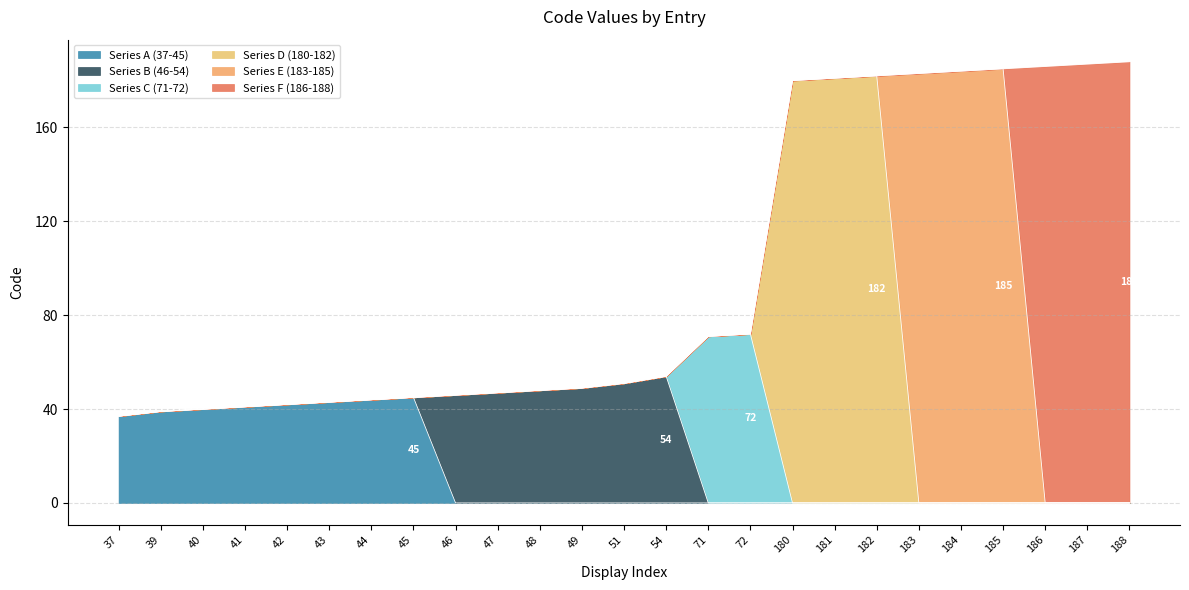

Reading left to right, list all the values displayed in this chart.

37=37	39=39	40=40	41=41	42=42	43=43	44=44	45=45	46=46	47=47	48=48	49=49	51=51	54=54	71=71	72=72	180=180	181=181	182=182	183=183	184=184	185=185	186=186	187=187	188=188